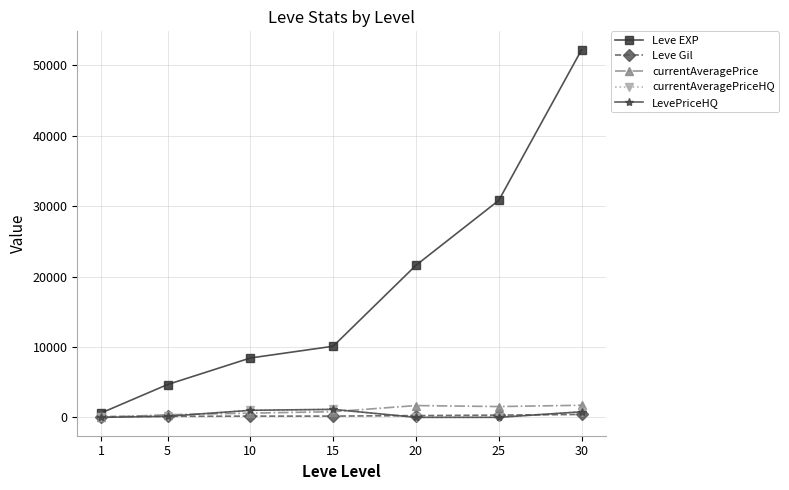

True or false: Leve EXP and currentAveragePriceHQ cross at least once.

False